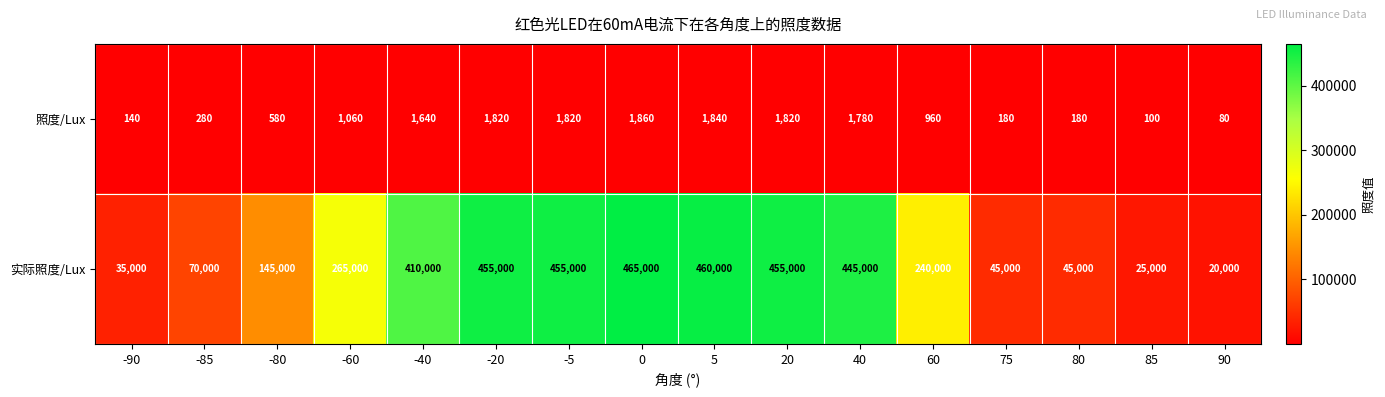

At which label is 实际照度/Lux closest to 242500?

60